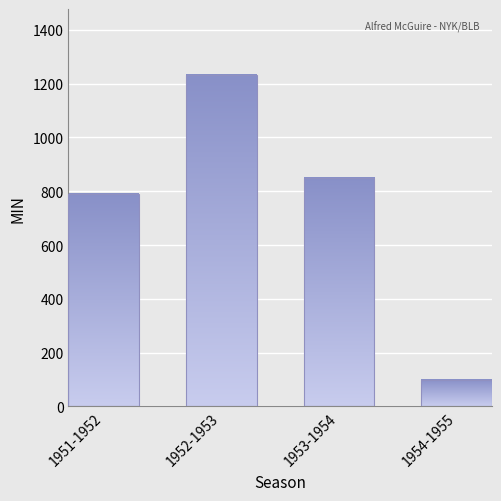

At which category does the chart reach its minimum across all series?

1954-1955